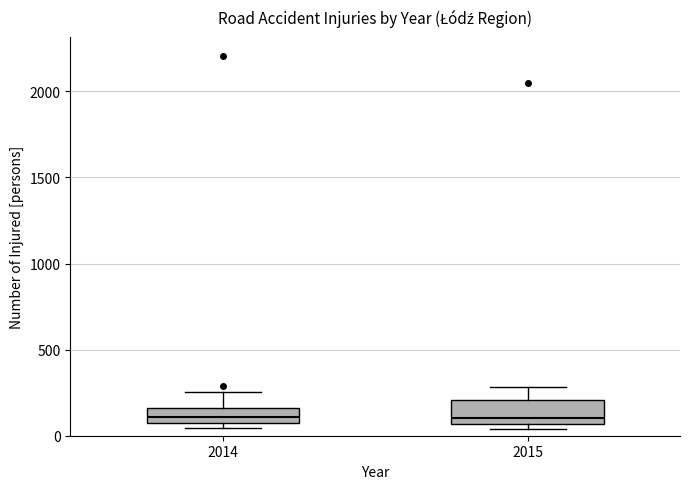

Comparing the boxes themselves (not the whiskers), which one is the tallest?

2015